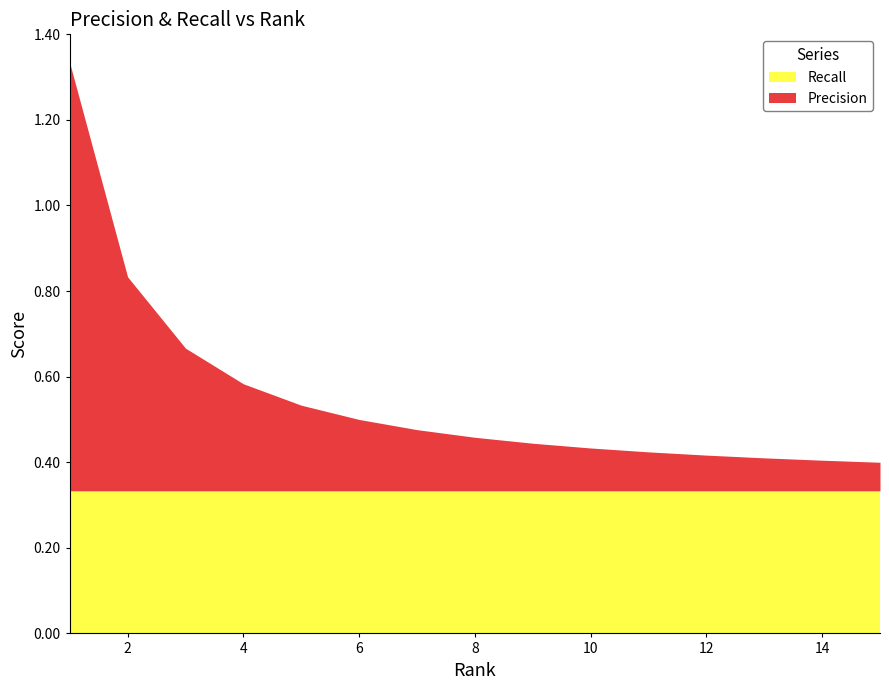

What is the minimum value for Recall?

0.3